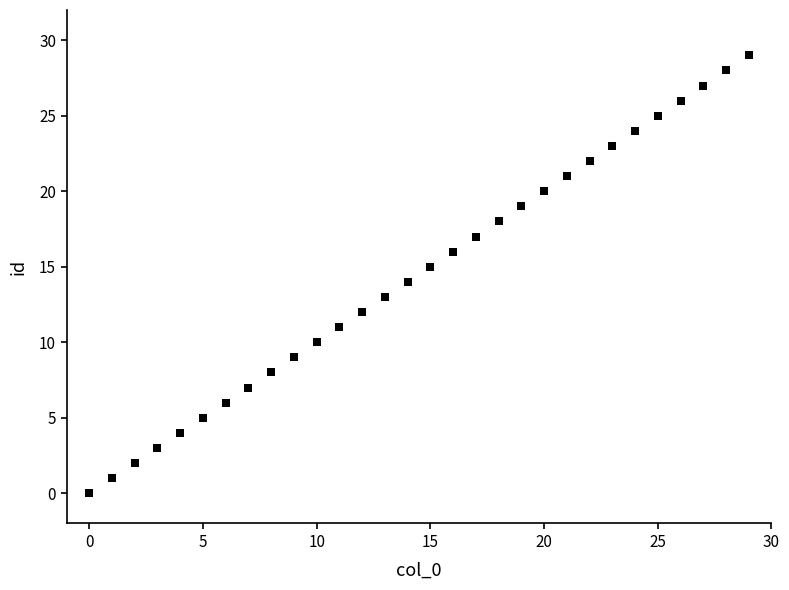

What is the range of Y values (max minus min)?

29